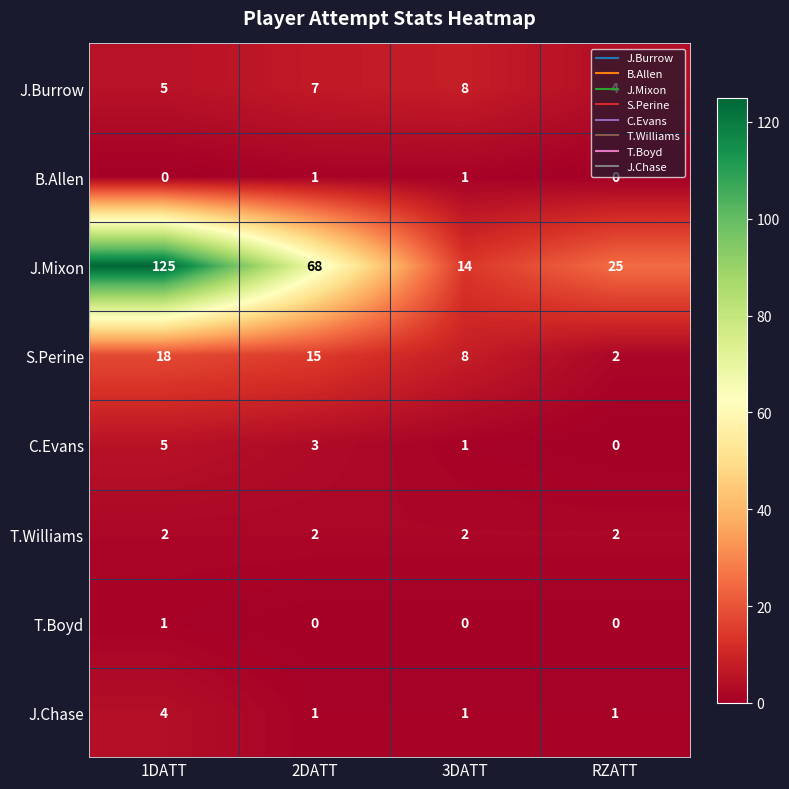

What is the sum of the C.Evans values at 2DATT and 1DATT?

8